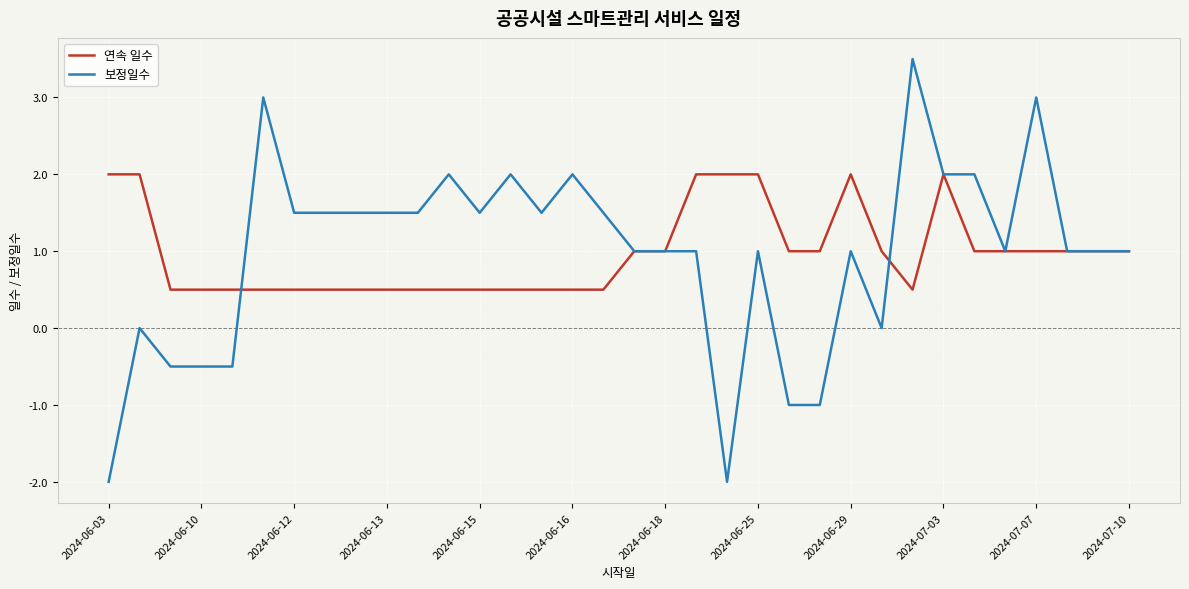

Which series has the widest spread of values?

보정일수